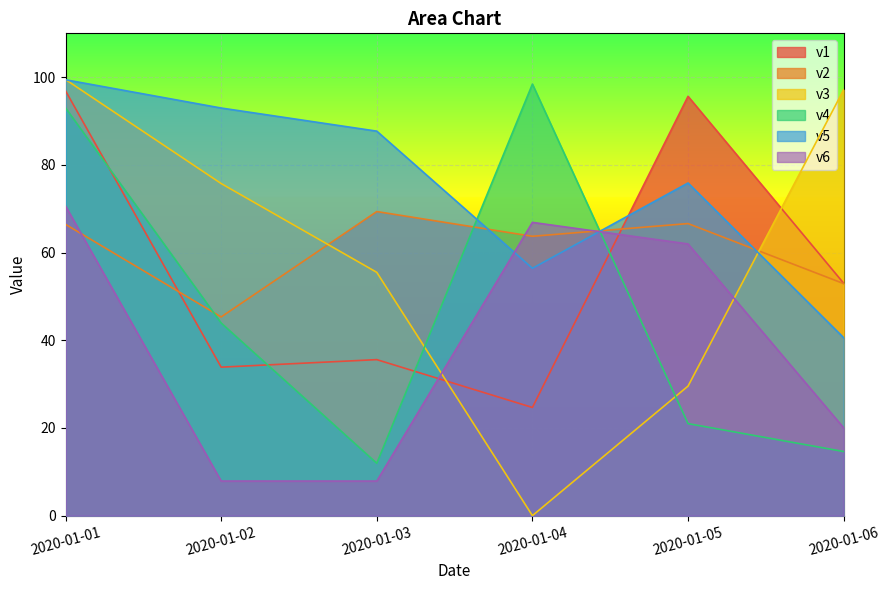

What is the maximum value shown in the chart?

99.5